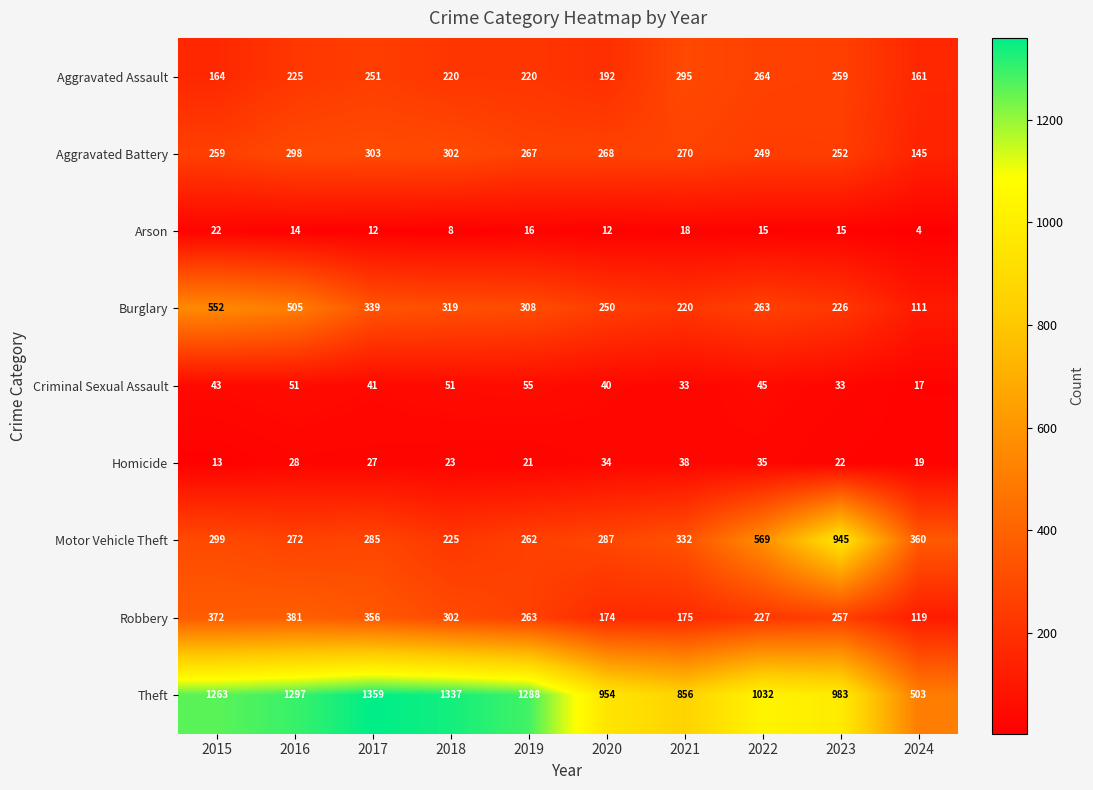

What value does the Aggravated Battery series have at 2023?

252